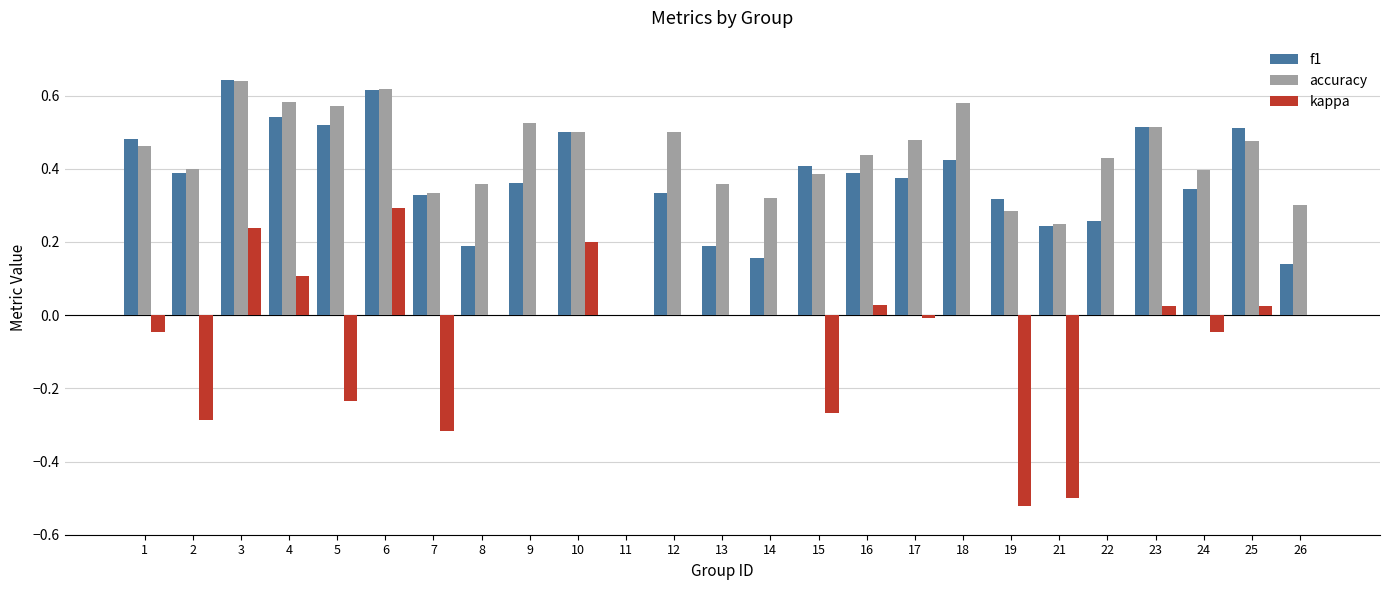

What is the sum of the accuracy values at 12 and 6?

1.1